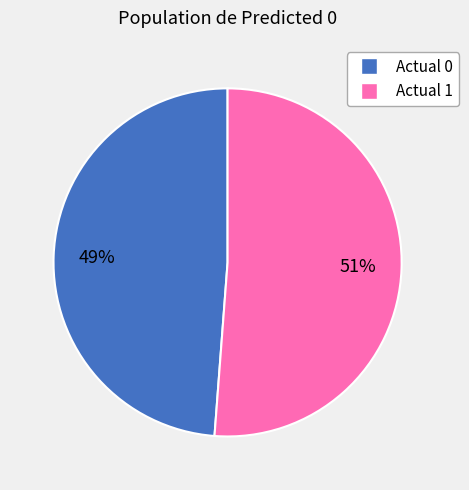

The Actual 0 slice represents 58% of the pie. True or false?

False